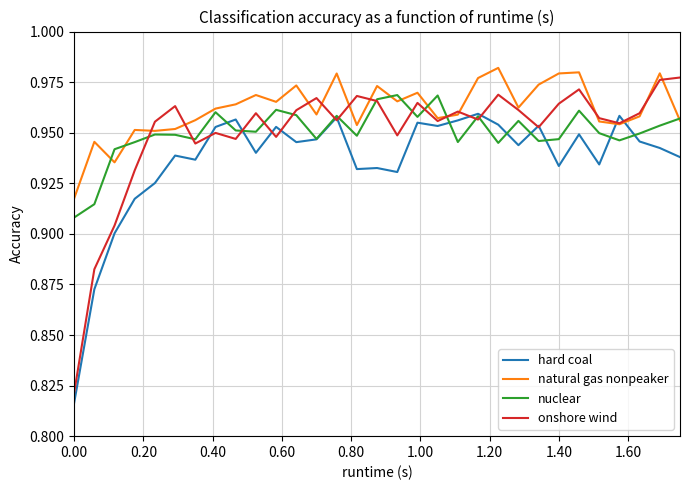

Which series has the widest spread of values?

onshore wind